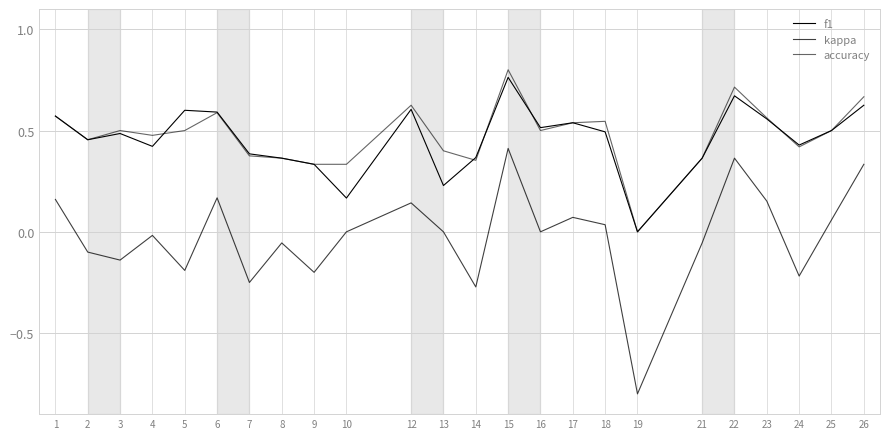

At which category does the chart reach its minimum across all series?

19